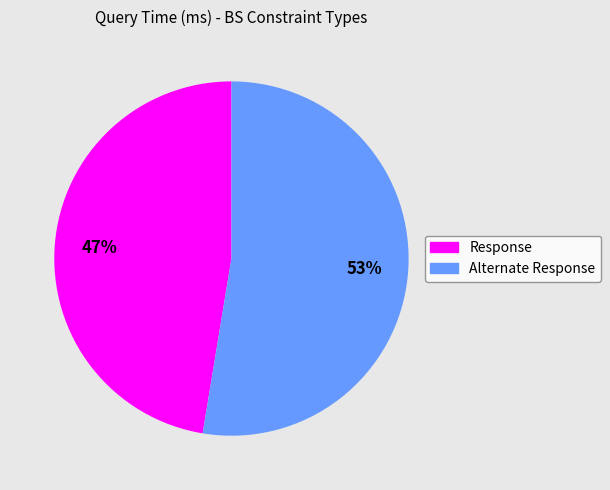

To the nearest percent, what is the combined percentage of Response and Alternate Response?

100%